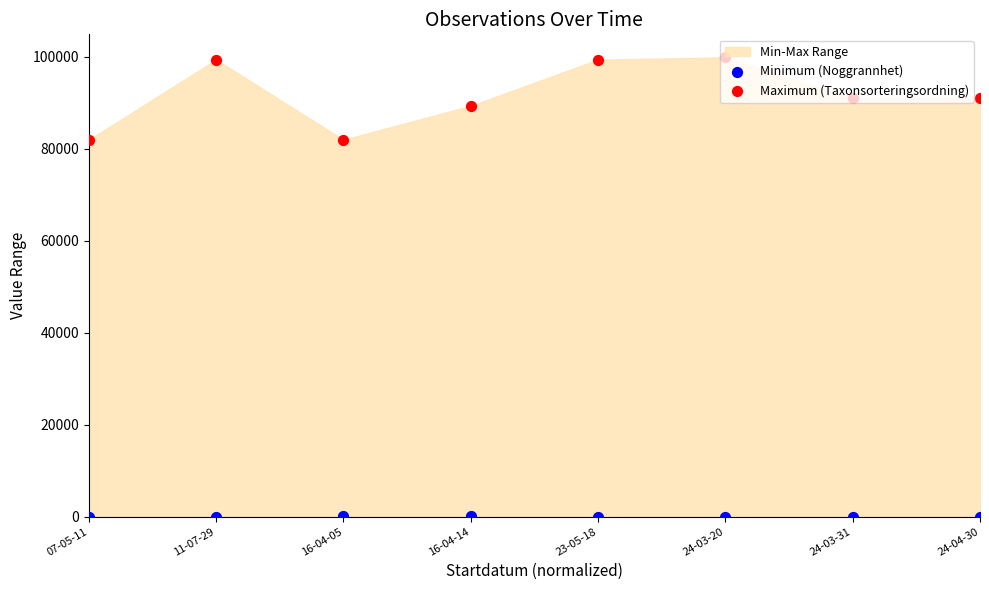

Is the value of Minimum (Noggrannhet) at 24-03-20 greater than the value of Maximum (Taxonsorteringsordning) at 24-03-31?

No